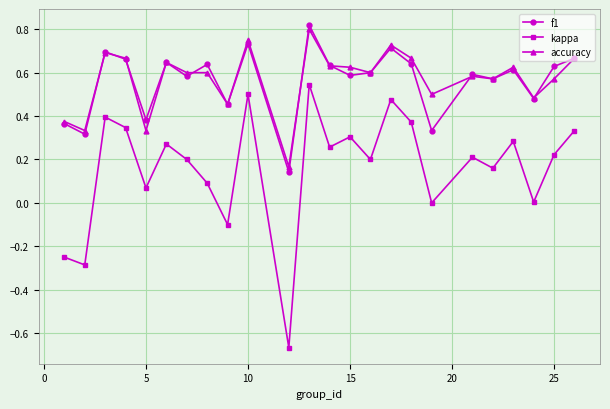

True or false: accuracy and kappa cross at least once.

False